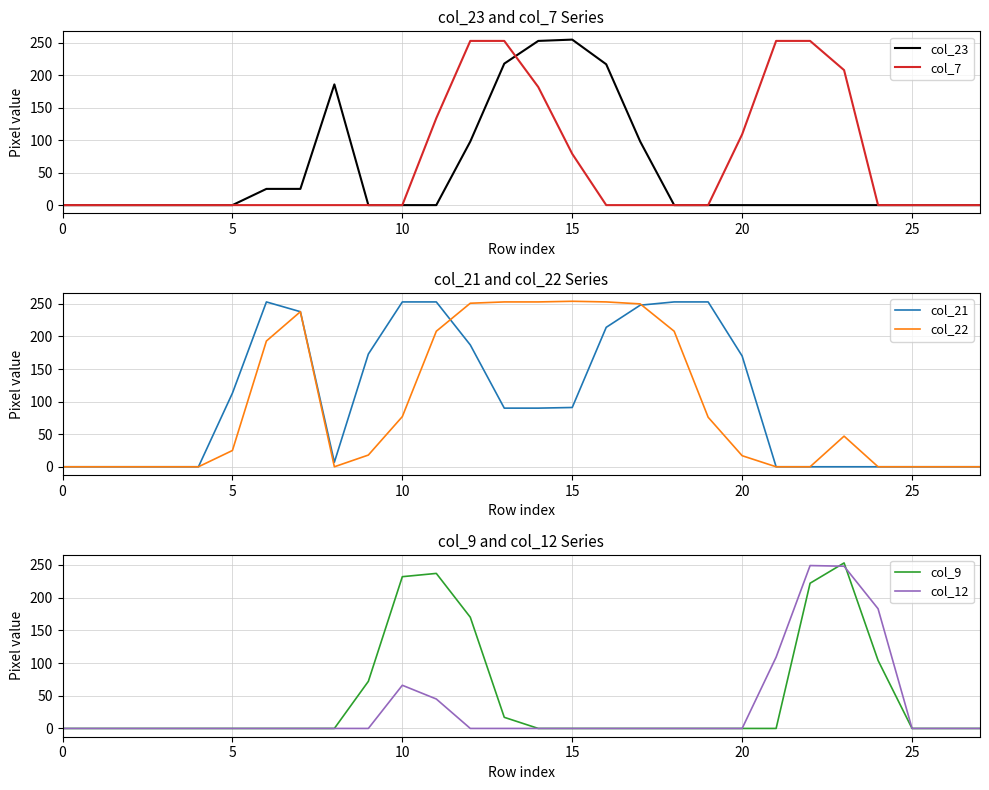

What are all the series names shown in the legend?

col_23, col_7, col_21, col_22, col_9, col_12